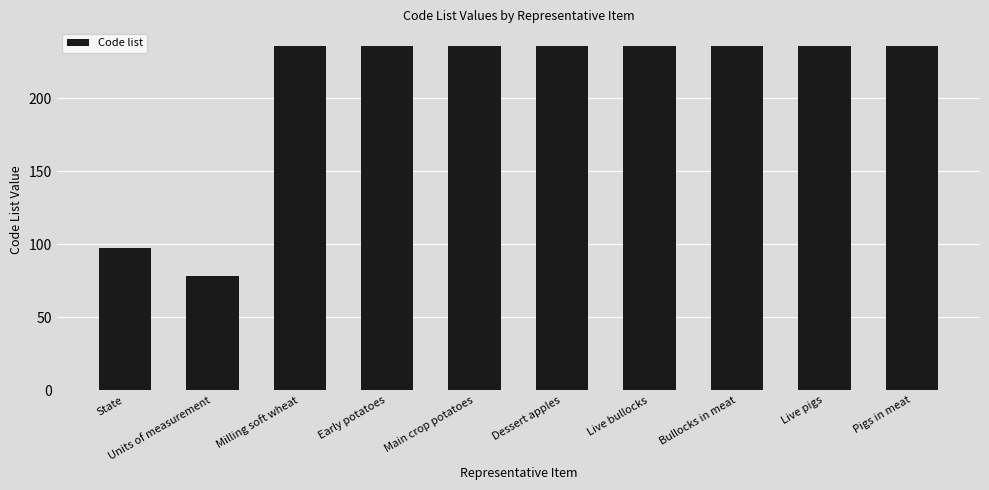

At which category does the chart reach its minimum across all series?

Units of measurement